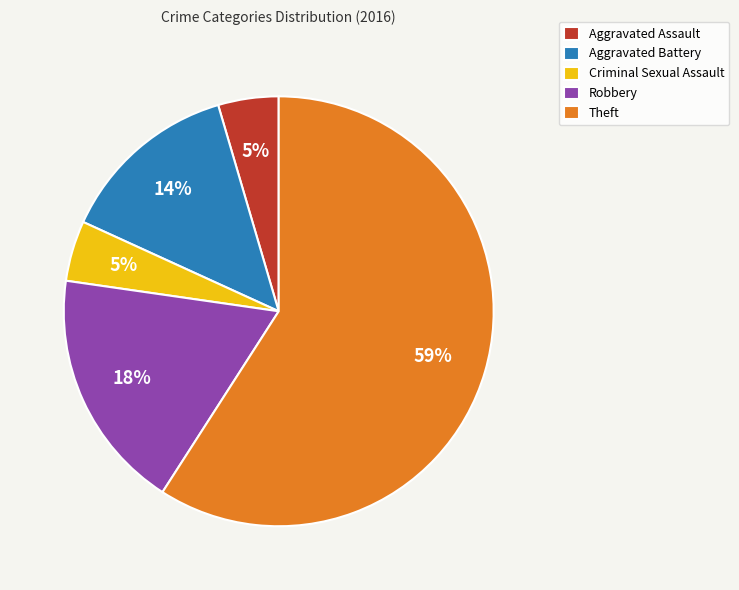

What percentage is the Robbery slice, to the nearest percent?

18%